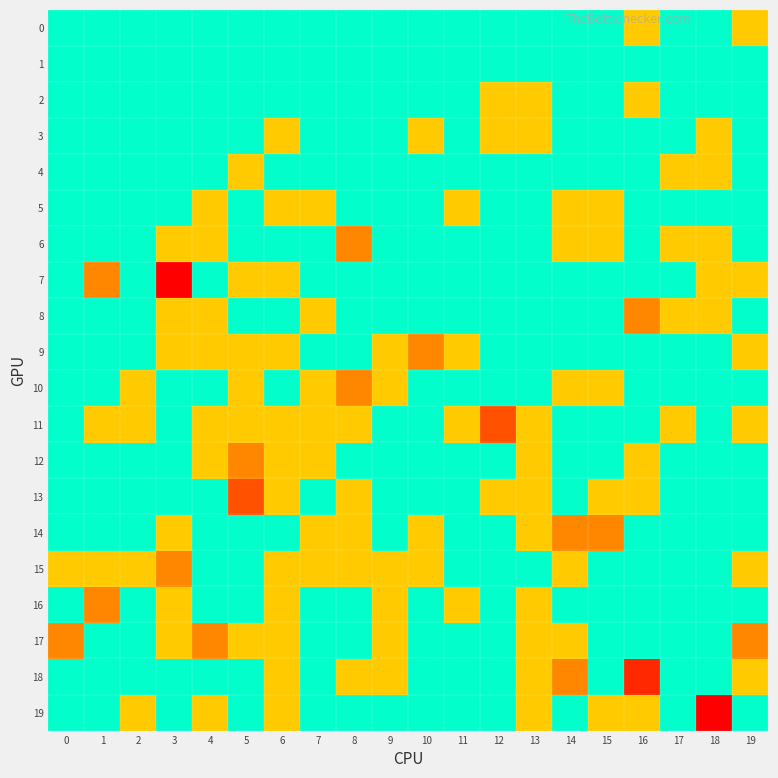

Rank the series at 17 from lowest to highest value.

4, 6, 11, 0, 1, 2, 3, 5, 7, 9, 10, 12, 13, 14, 15, 16, 17, 18, 19, 8